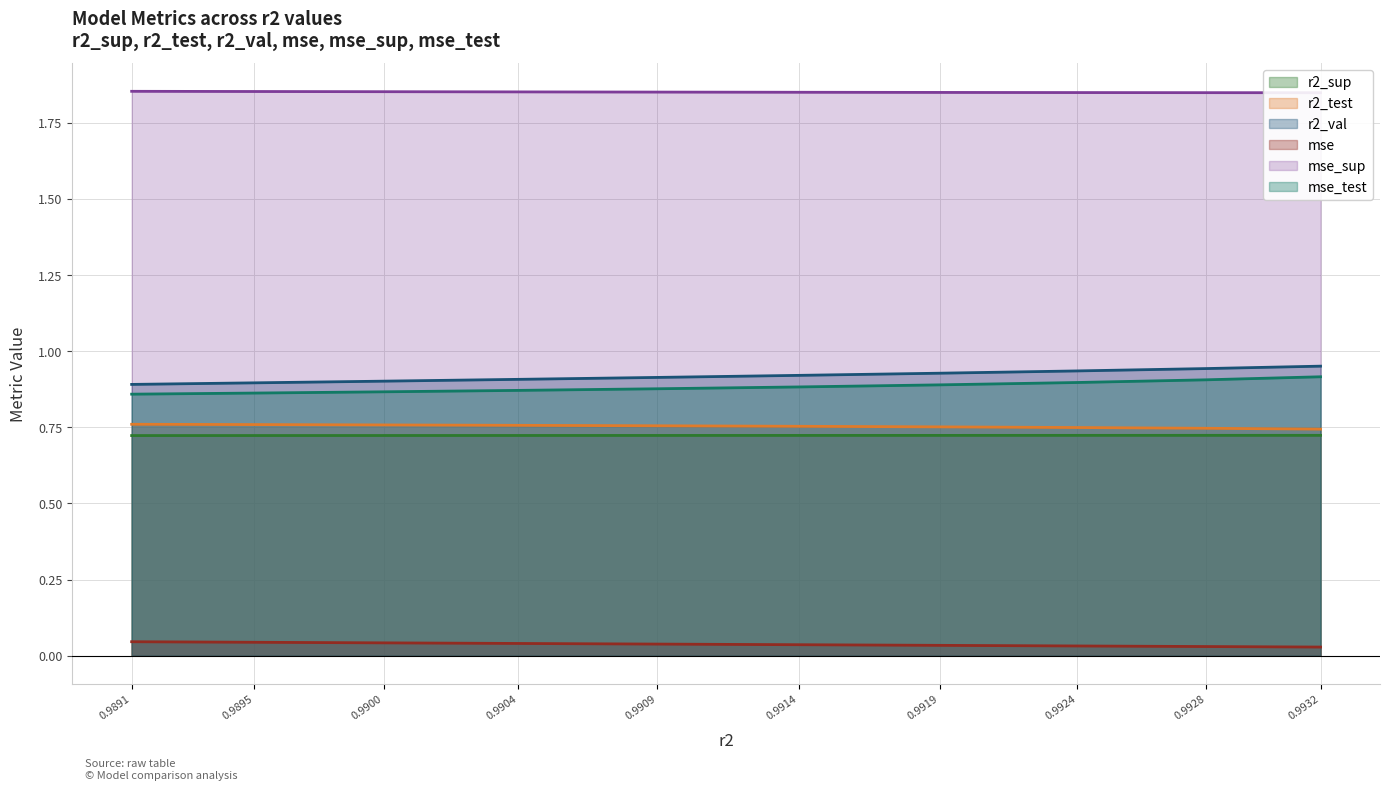

What is the sum of all r2_val values?

9.2